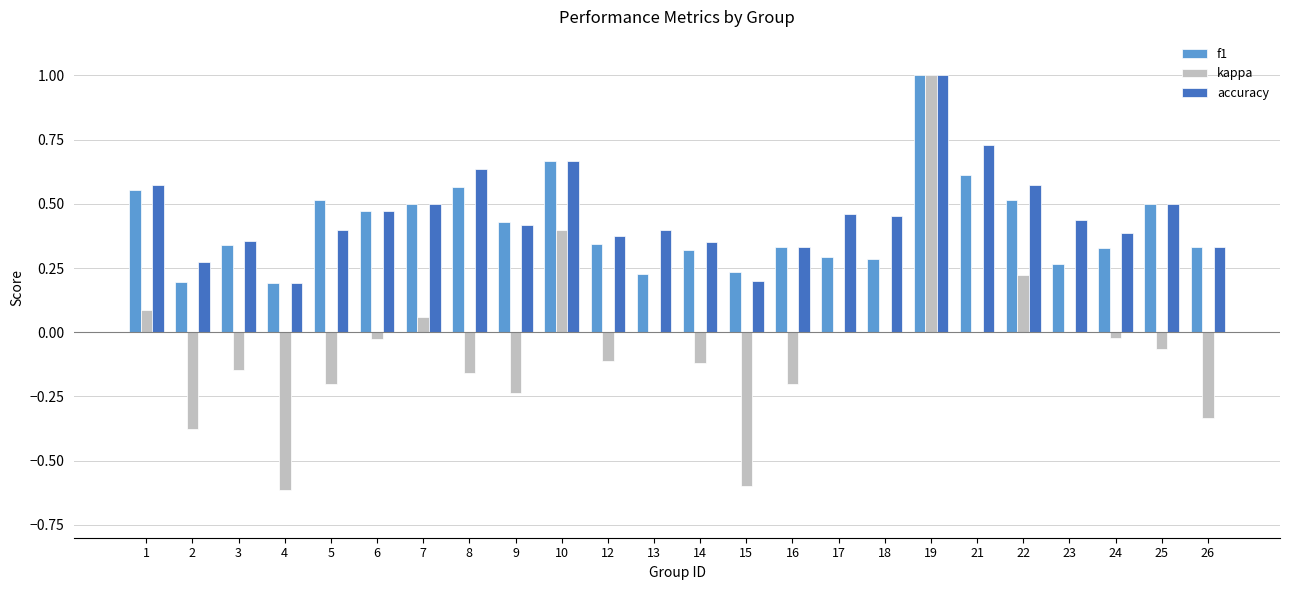

Is the value of kappa at 8 greater than the value of accuracy at 6?

No